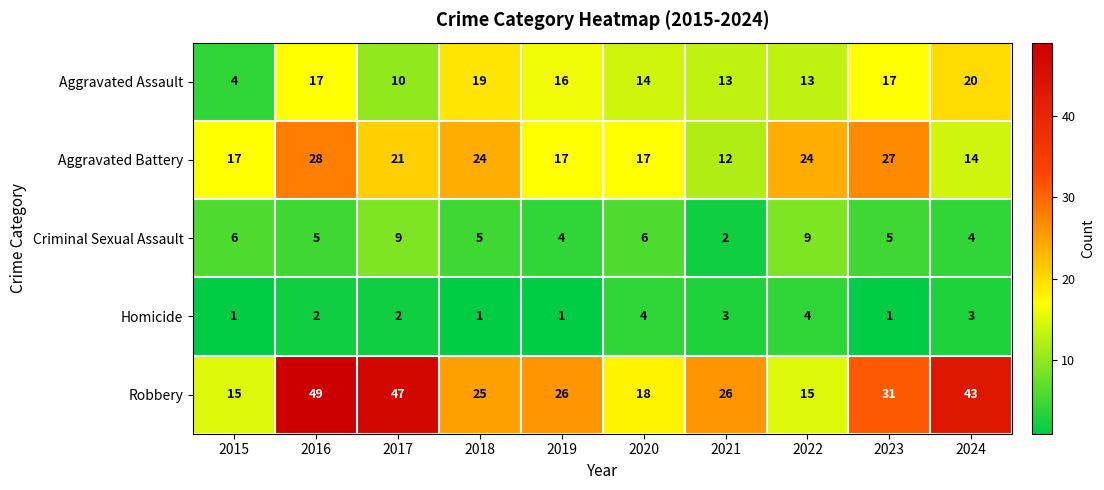

Which series has the largest range (max minus min)?

Robbery